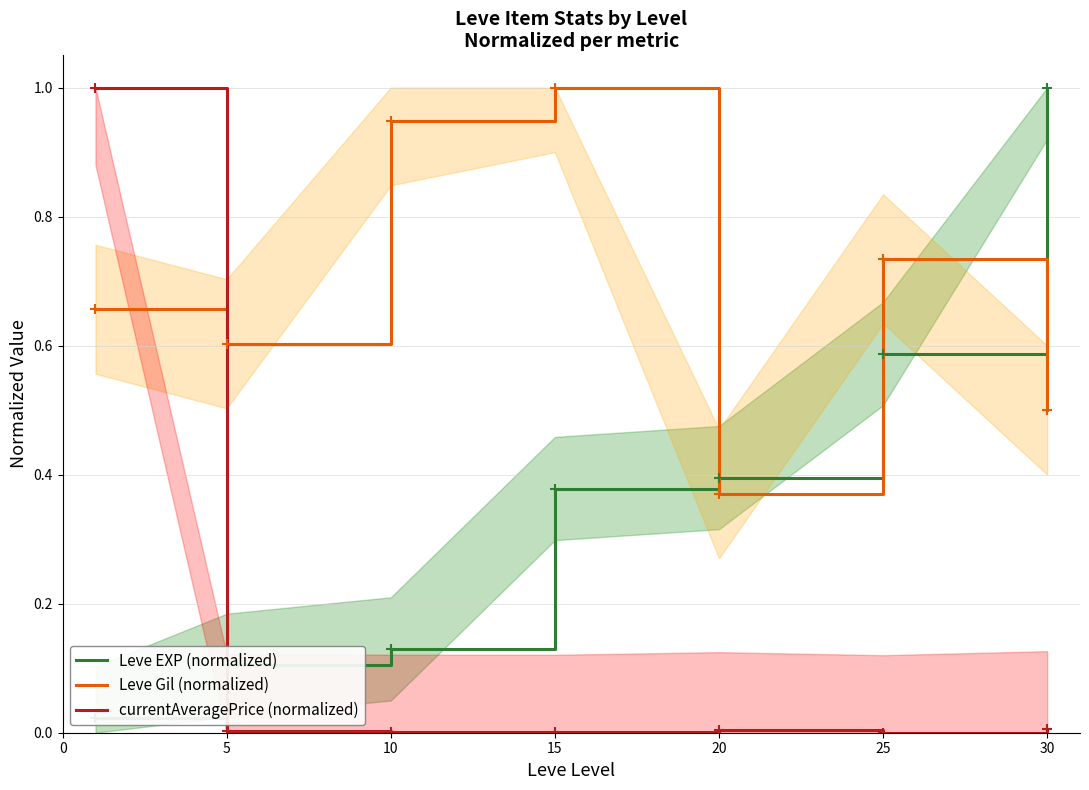

What is the value of the Leve Gil (normalized) point at the 7th from the left?

0.5